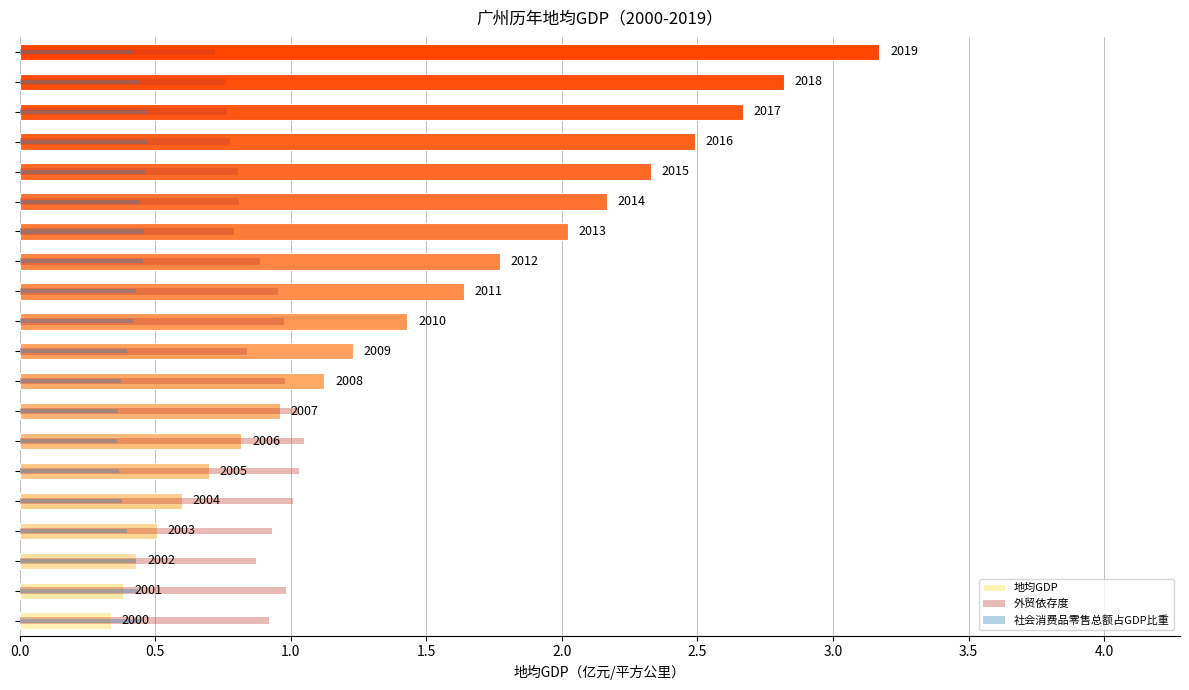

What are all the series names shown in the legend?

地均GDP, 外贸依存度, 社会消费品零售总额占GDP比重